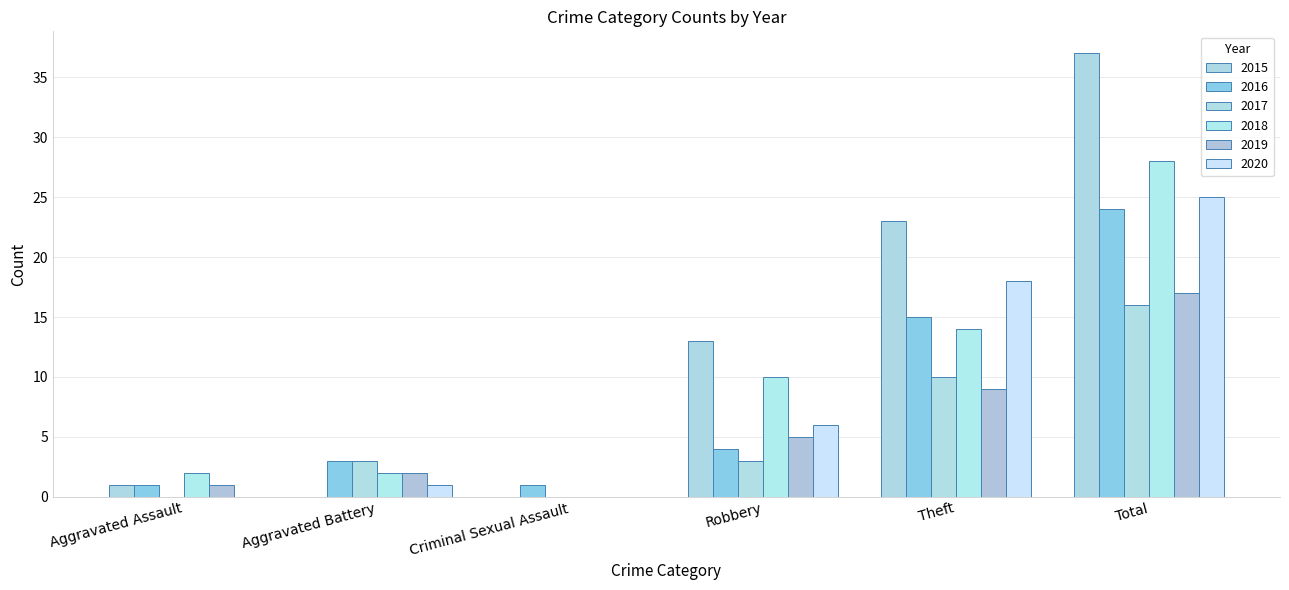

Count the number of categories in the chart.

6